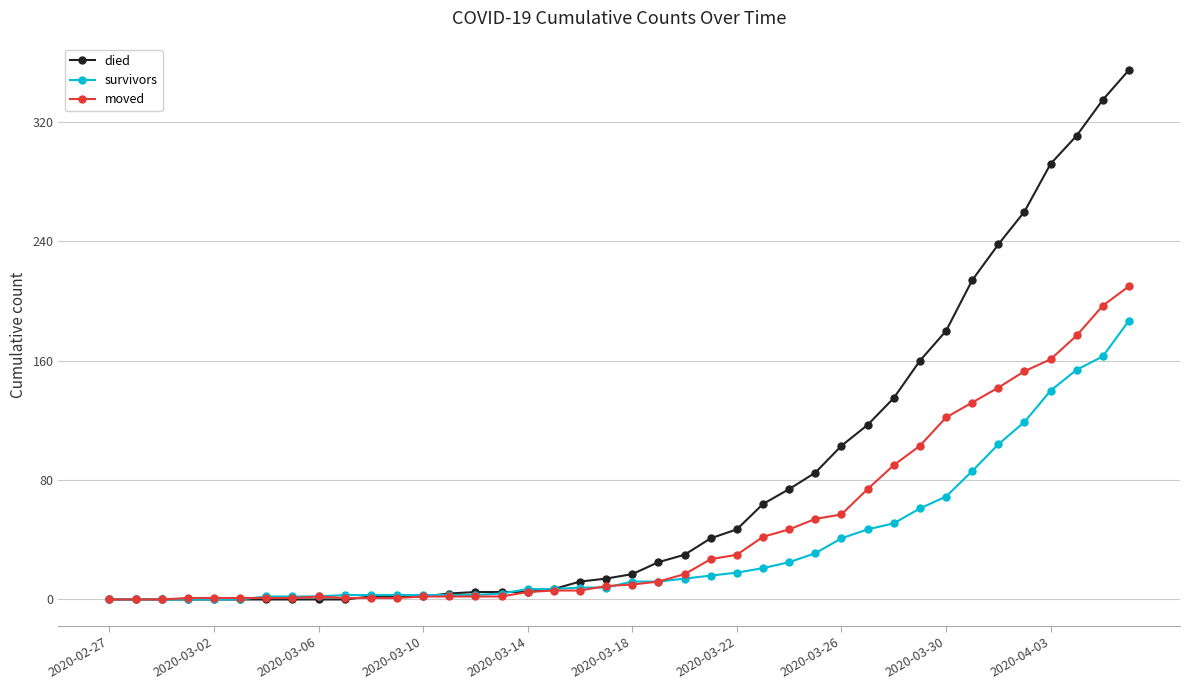

What is the average value of the moved series?

48